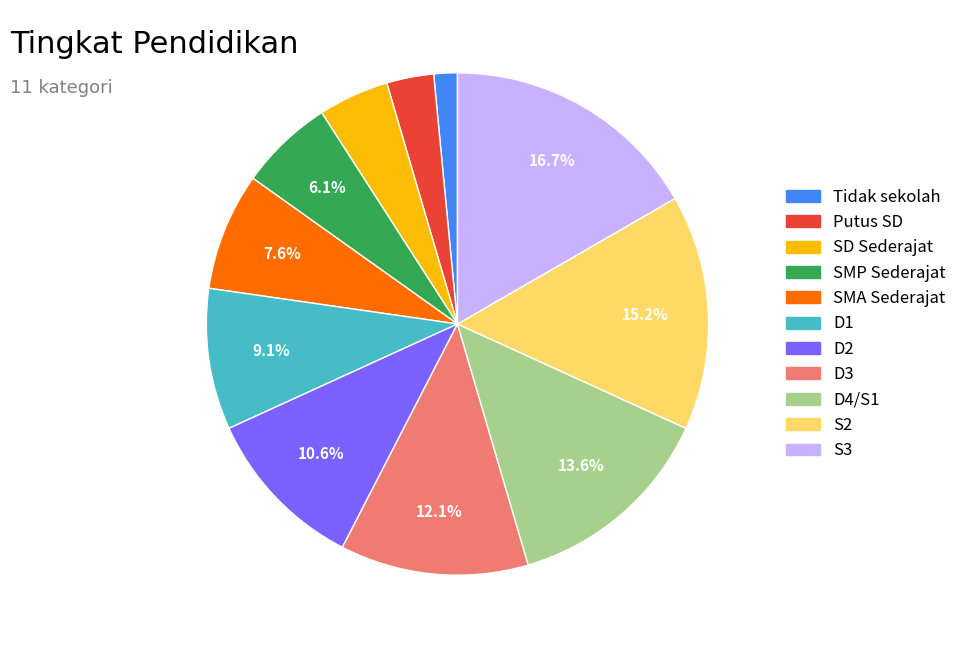

What percentage do D1 and D4/S1 together represent?

22.7%